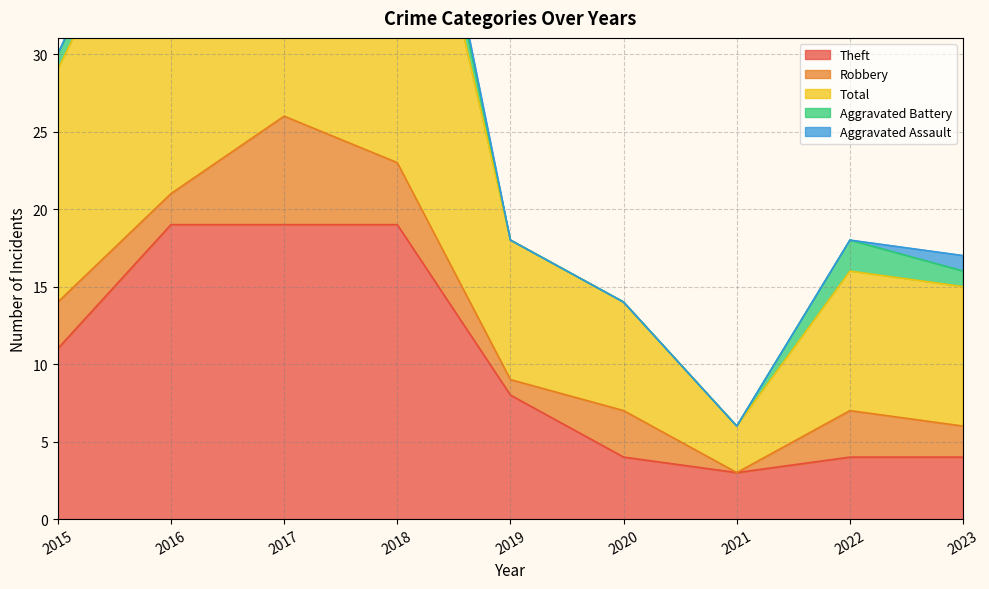

Which has a higher value, 2015 or 2017?

2017